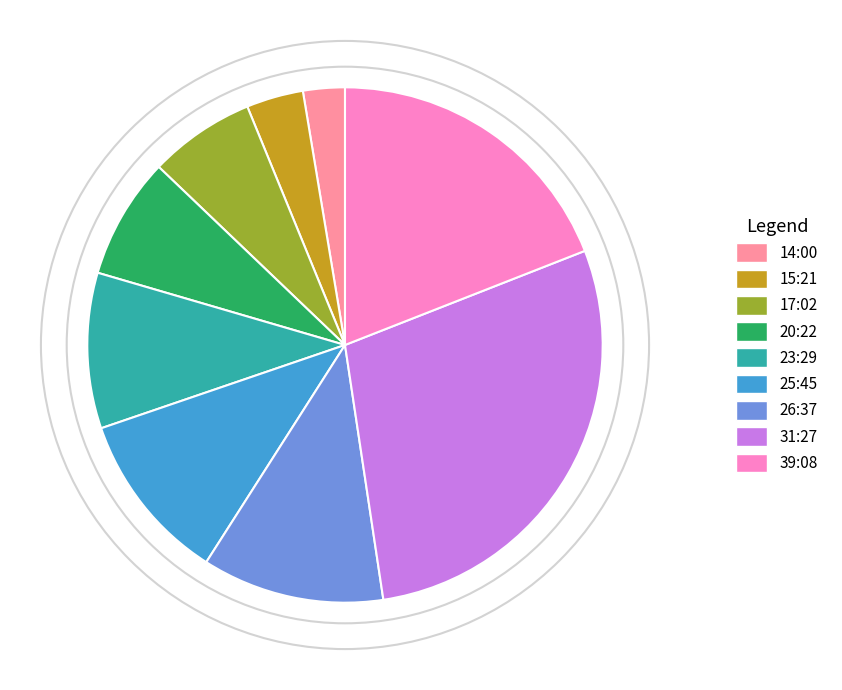

Approximately how many times larger is the value at 39:08 compared to 31:27?

0.7